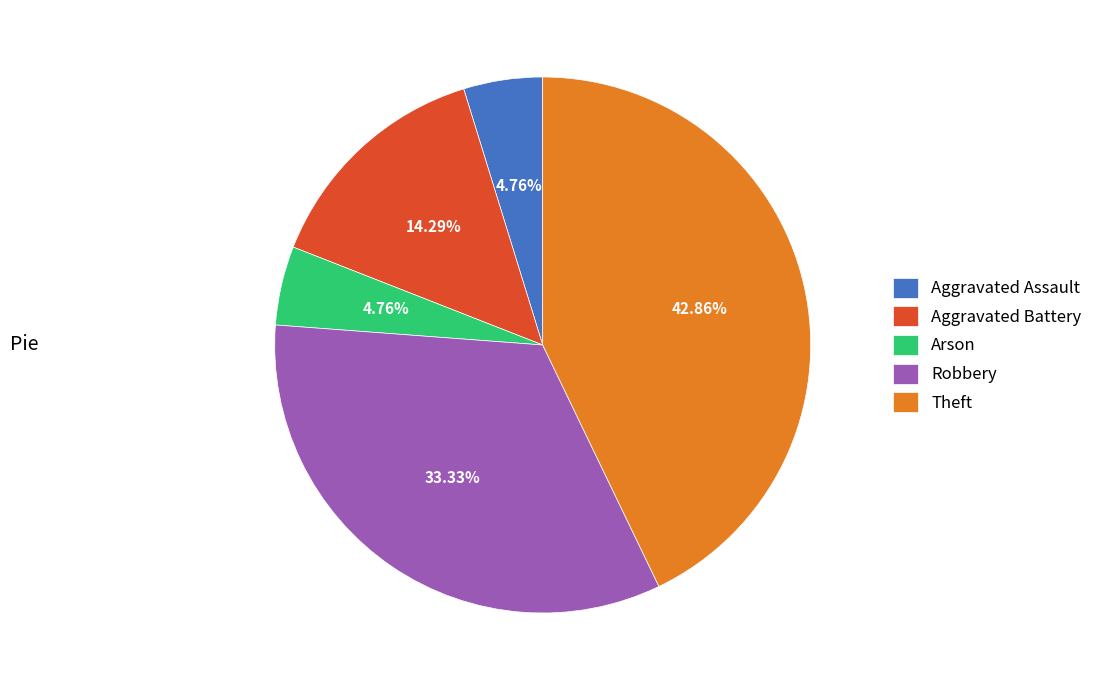

Count the number of slices in the pie.

5